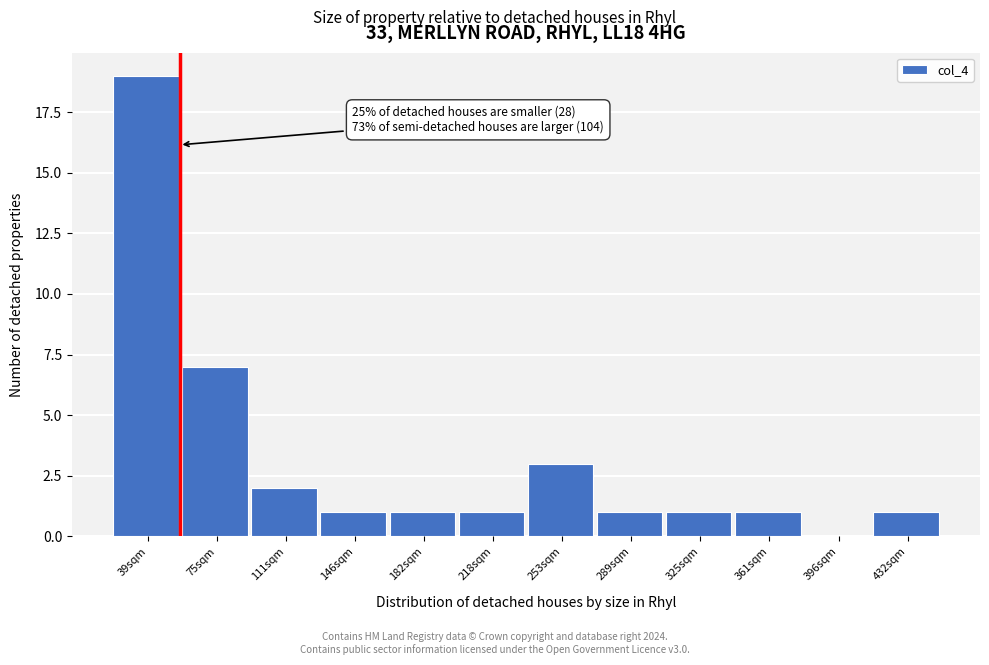

Over which range of the x-axis is the bar tallest?

20 to 55